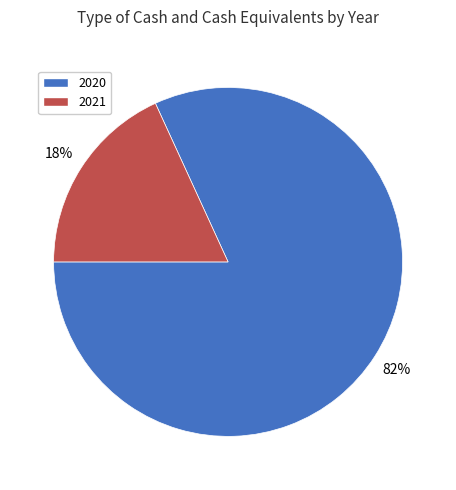

To the nearest percent, what is the average slice percentage?

50%